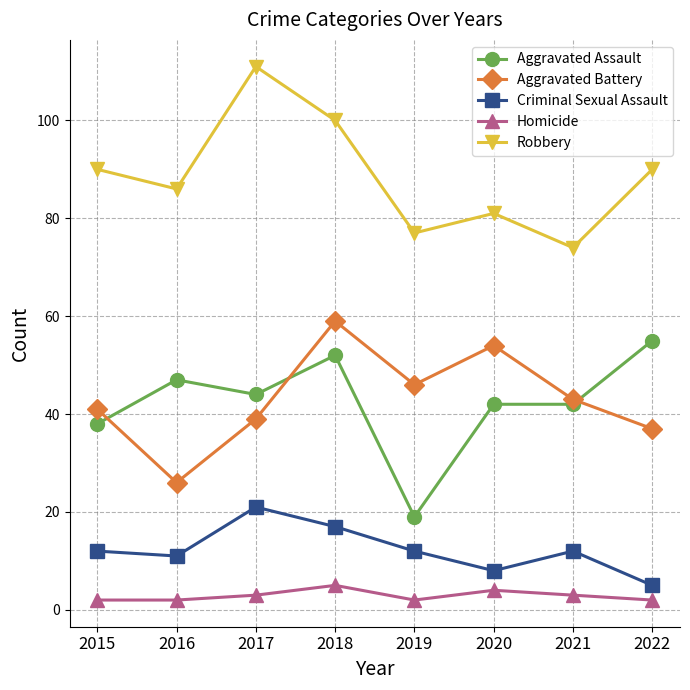

At how many categories does at least one series exceed 5?

8